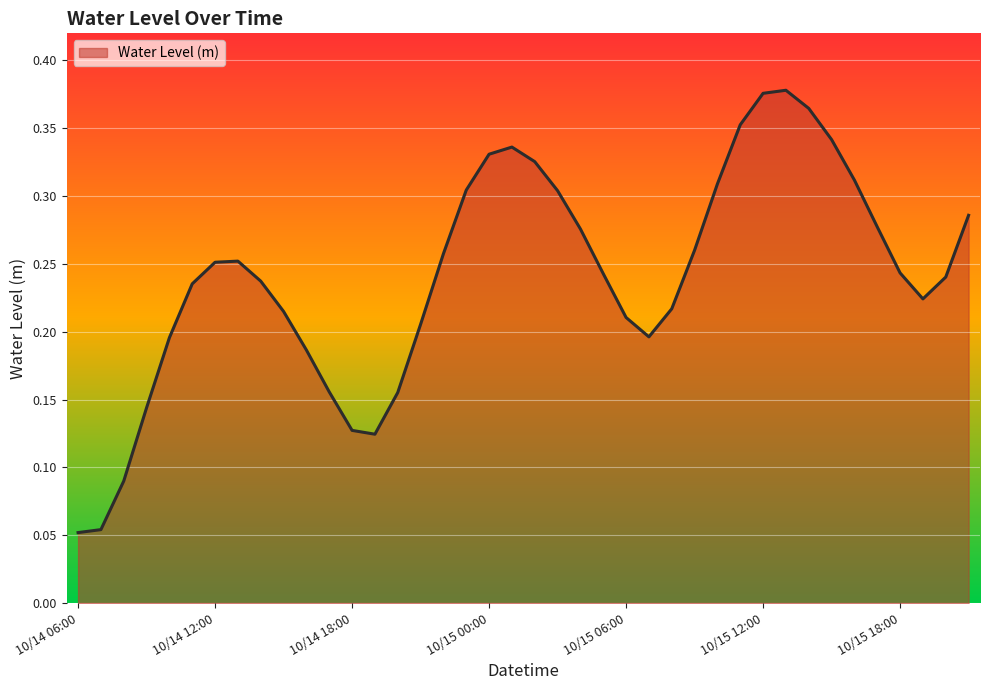

At which category does the data reach its first local valley?

10/14 19:00